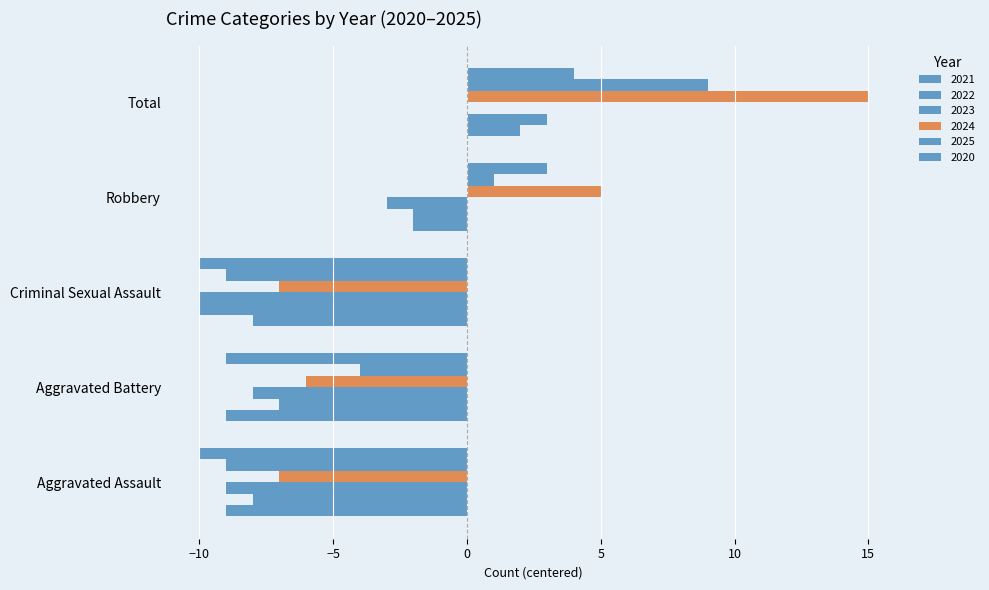

How many positive values does the 2022 series have?

1